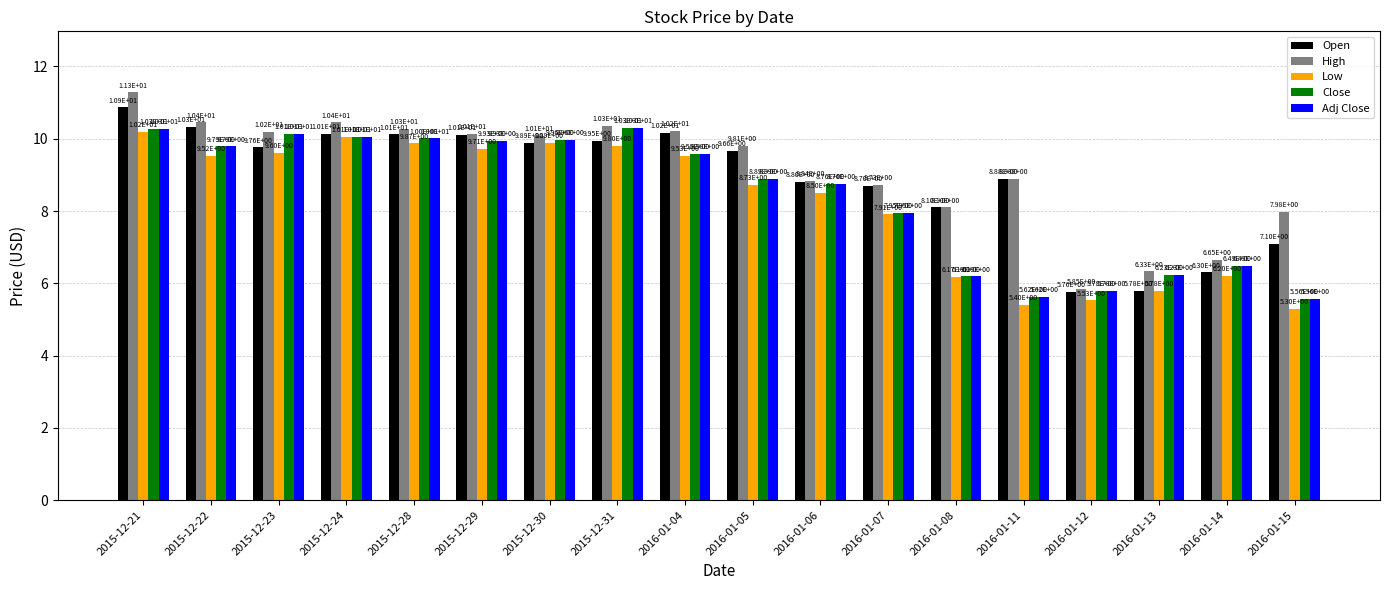

Which series has the largest range (max minus min)?

High